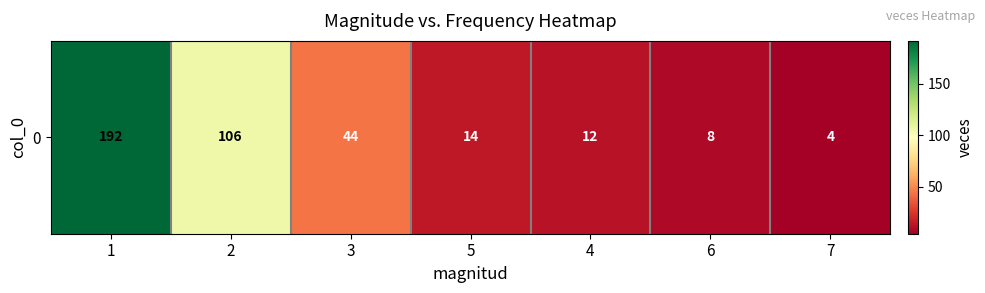

What is the difference between the second highest and minimum values?

102